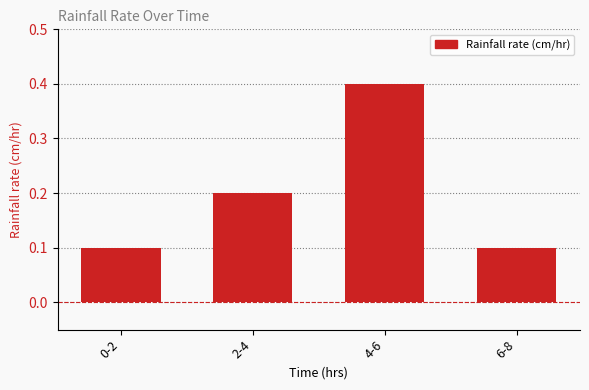

The chart shows a value of 0.3 at 2-4. True or false?

False